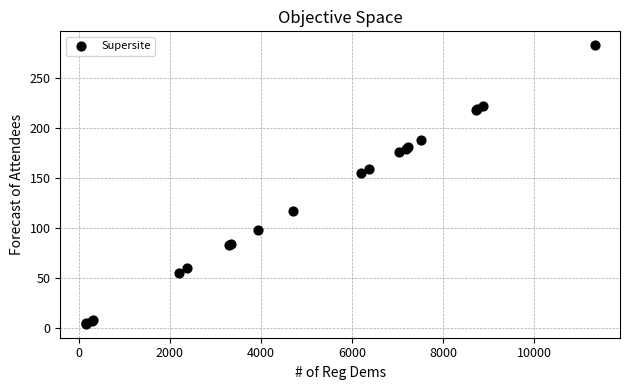

What Y value in the scatter plot is closest to 143?

154.8